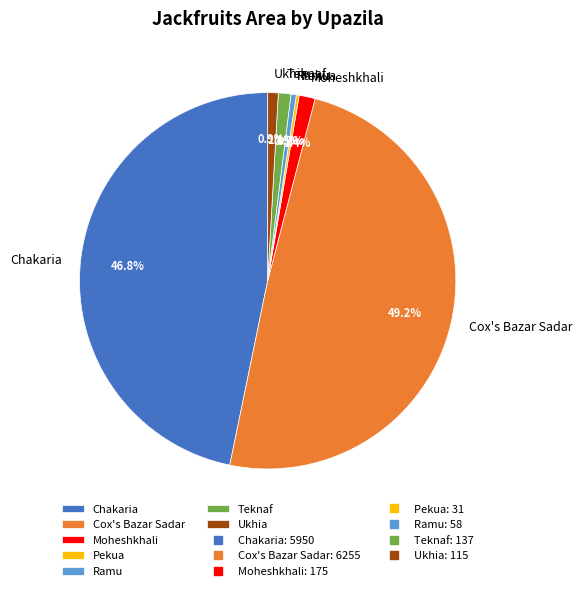

Does Moheshkhali account for over 50% of the chart?

No